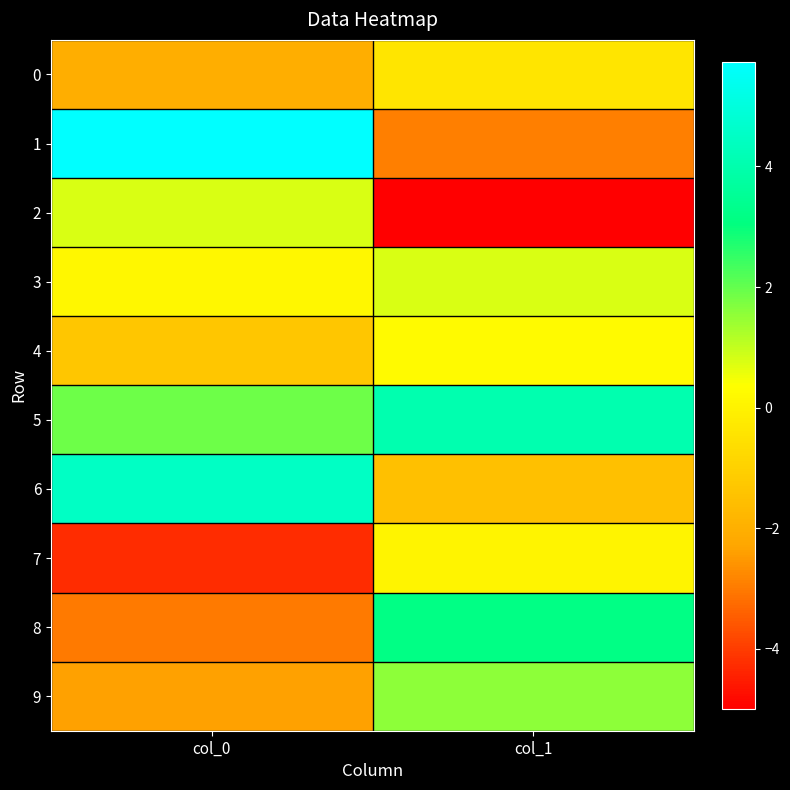

Reading right to left, extract all data points from this chart.

0: col_1=-0.4	col_0=-2.0
1: col_1=-2.9	col_0=5.7
2: col_1=-5.0	col_0=0.8
3: col_1=0.8	col_0=0.1
4: col_1=0.2	col_0=-1.3
5: col_1=4.0	col_0=1.9
6: col_1=-1.5	col_0=4.5
7: col_1=0.1	col_0=-4.3
8: col_1=3.2	col_0=-3.0
9: col_1=1.6	col_0=-2.4